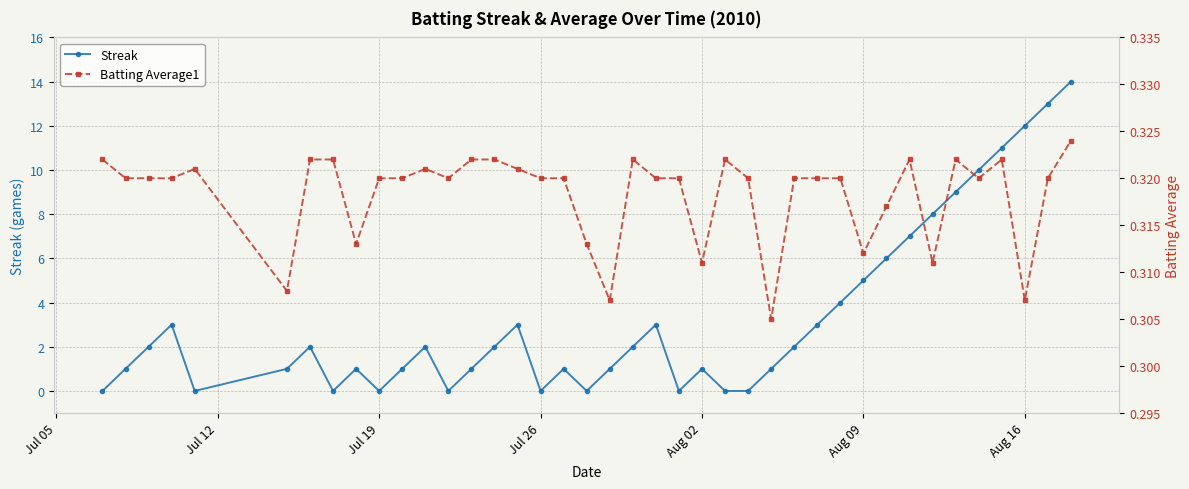

Which series has the widest spread of values?

Streak